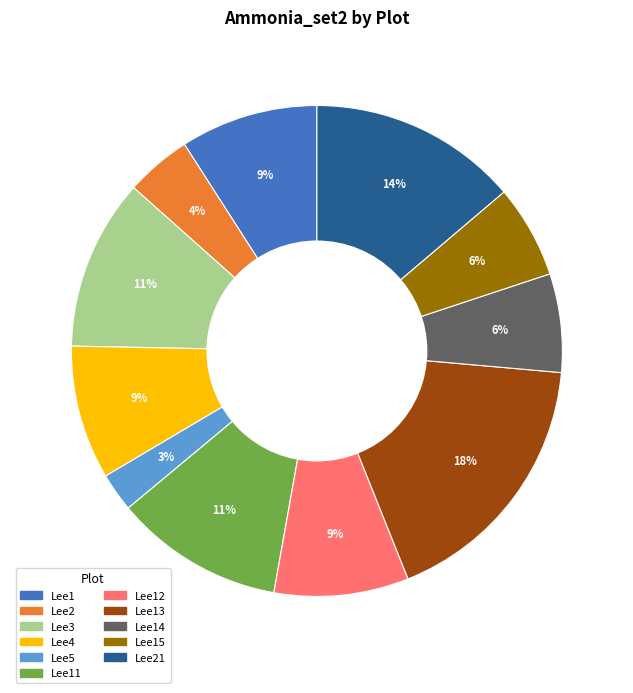

Does any single category account for the majority?

No